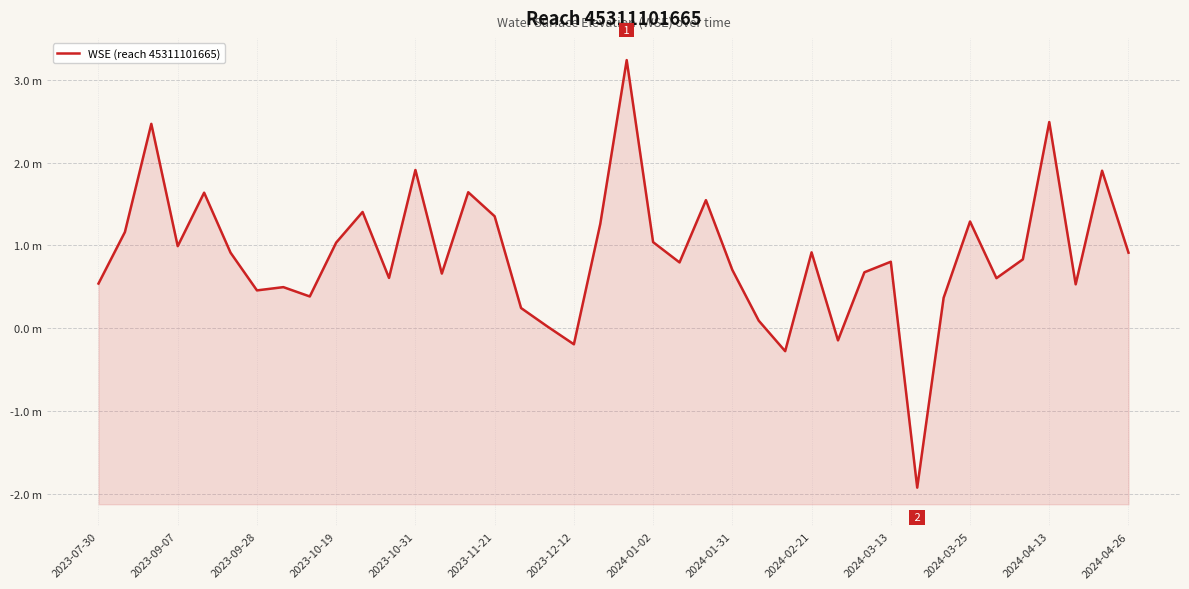

How many points are lower than both their immediate neighbors (excluding endpoints)?

12